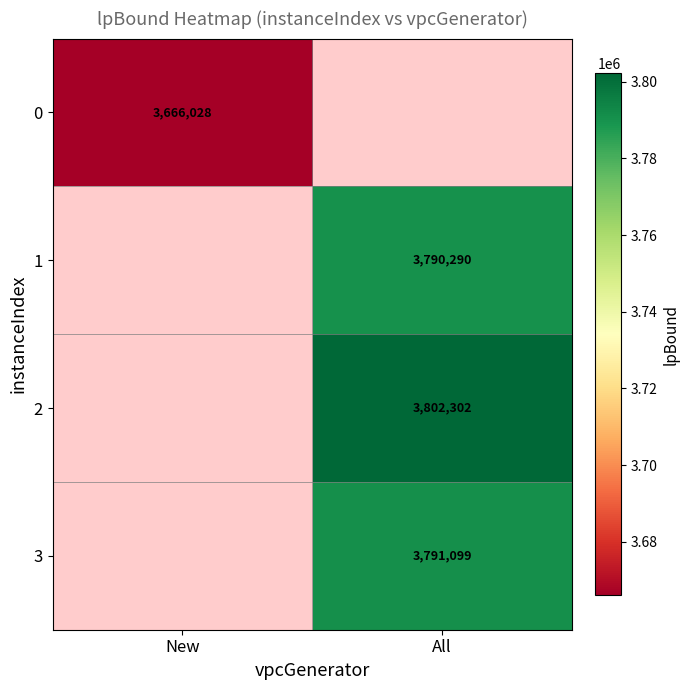

What is the approximate value of 3 at All?

3791098.7